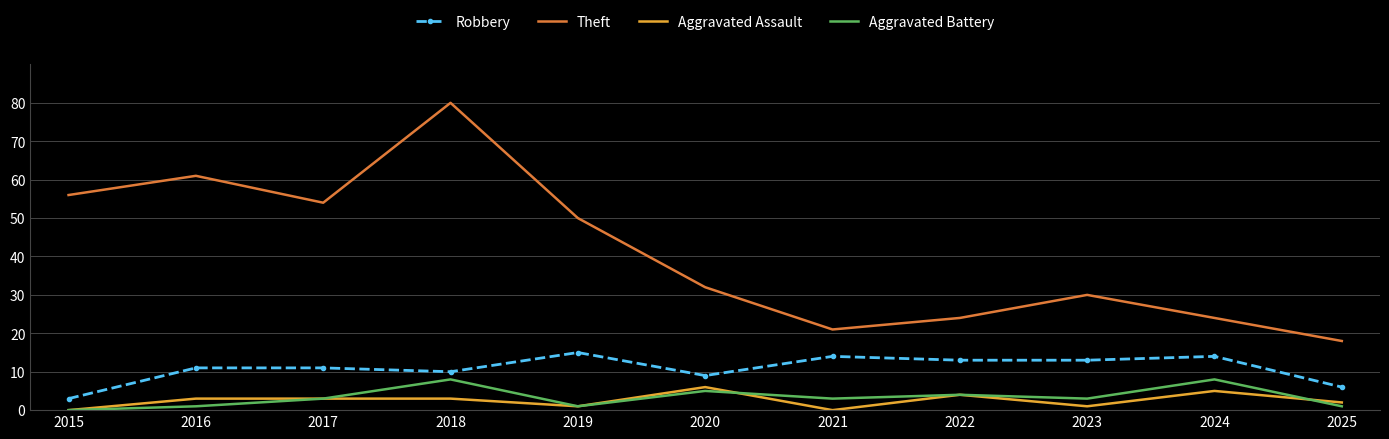

What is the maximum value shown in the chart?

80